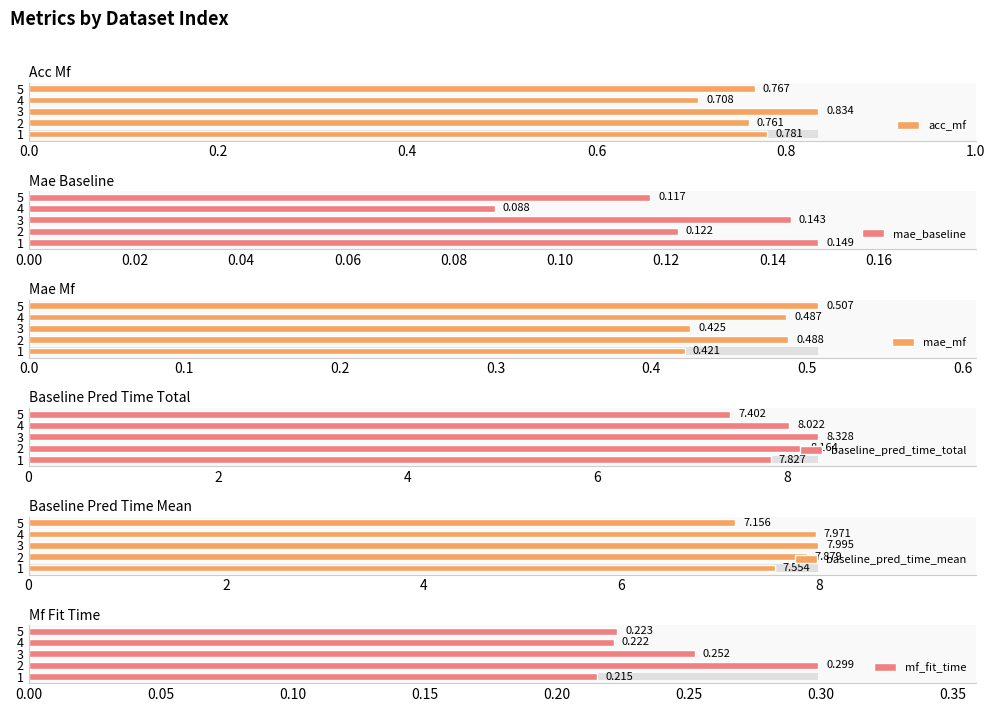

Reading left to right, list all the values displayed in this chart.

acc_mf: 0.8	0.8	0.8	0.7	0.8
mae_baseline: 0.1	0.1	0.1	0.1	0.1
mae_mf: 0.4	0.5	0.4	0.5	0.5
baseline_pred_time_total: 7.8	8.2	8.3	8.0	7.4
baseline_pred_time_mean: 7.6	7.9	8.0	8.0	7.2
mf_fit_time: 0.2	0.3	0.3	0.2	0.2